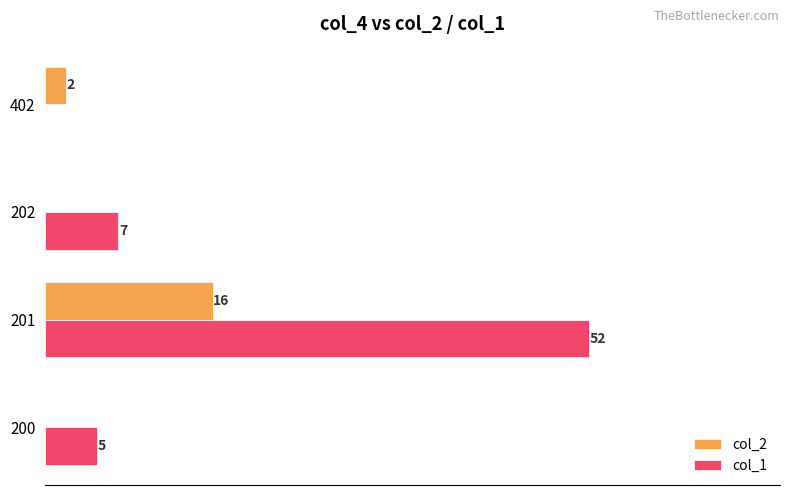

Between 200 and 201, which series saw the biggest shift?

col_1